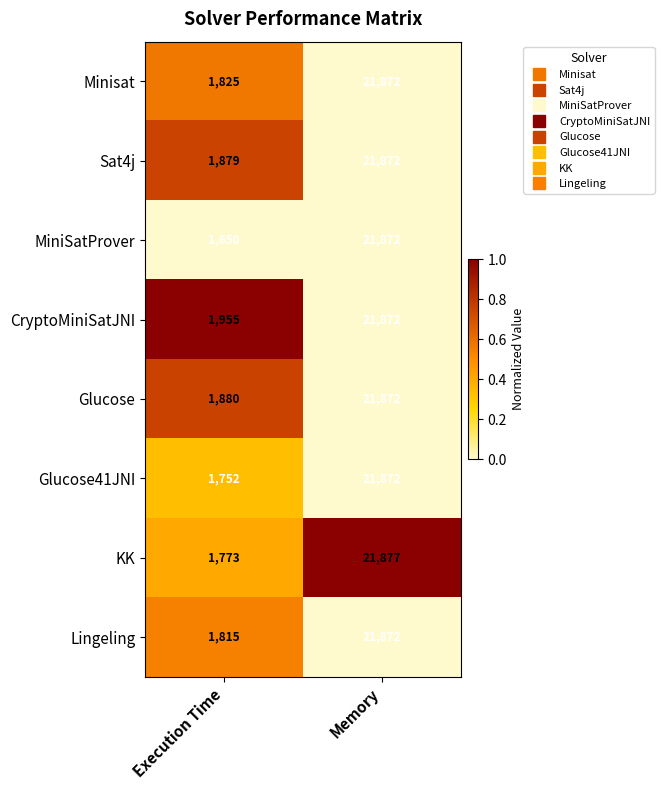

What is the spread (max minus min) of values at Memory?

5